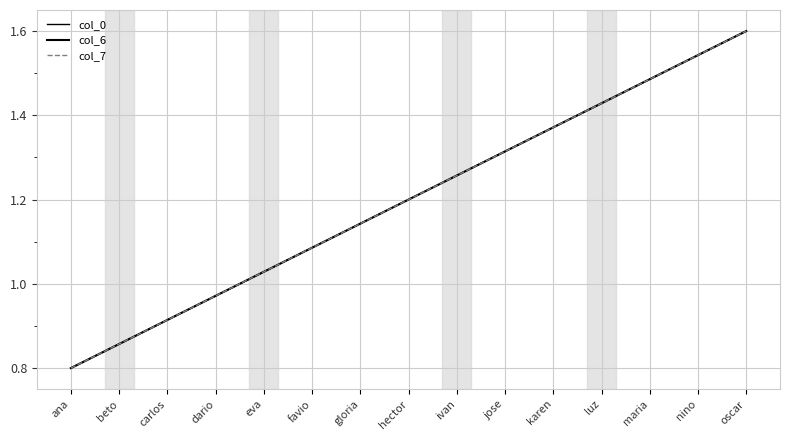

True or false: col_0 and col_6 intersect in this chart.

False